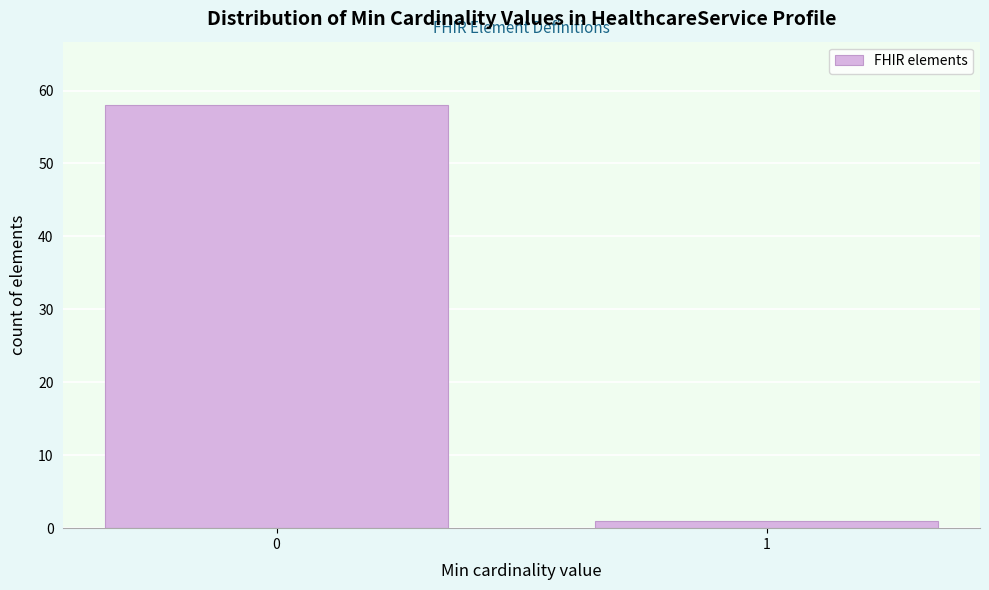

Reading left to right, transcribe all the data shown in this chart.

0=58	1=1